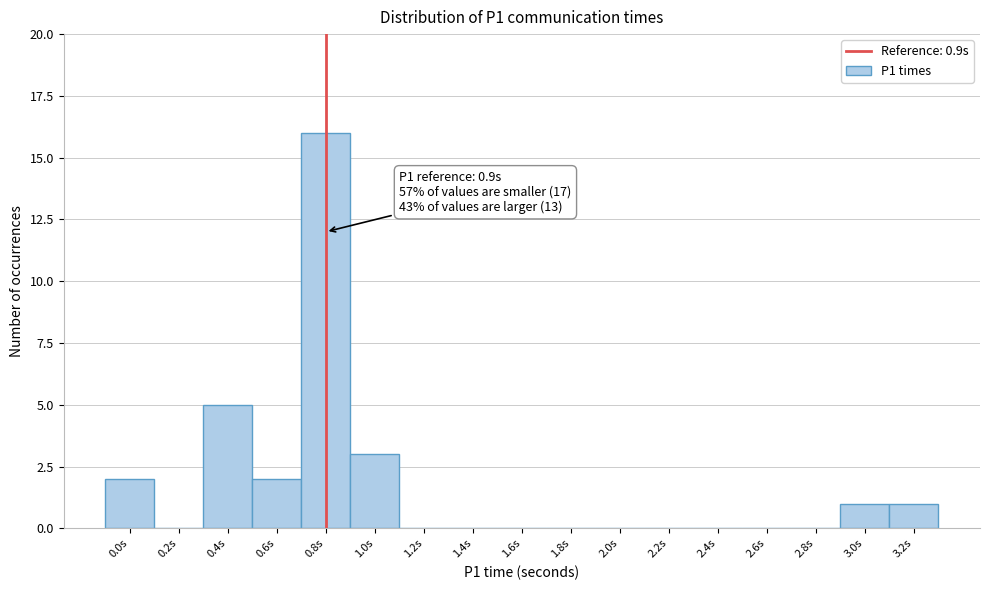

Reading left to right, list all the values displayed in this chart.

0.0s=2	0.2s=0	0.4s=5	0.6s=2	0.8s=16	1.0s=3	1.2s=0	1.4s=0	1.6s=0	1.8s=0	2.0s=0	2.2s=0	2.4s=0	2.6s=0	2.8s=0	3.0s=1	3.2s=1